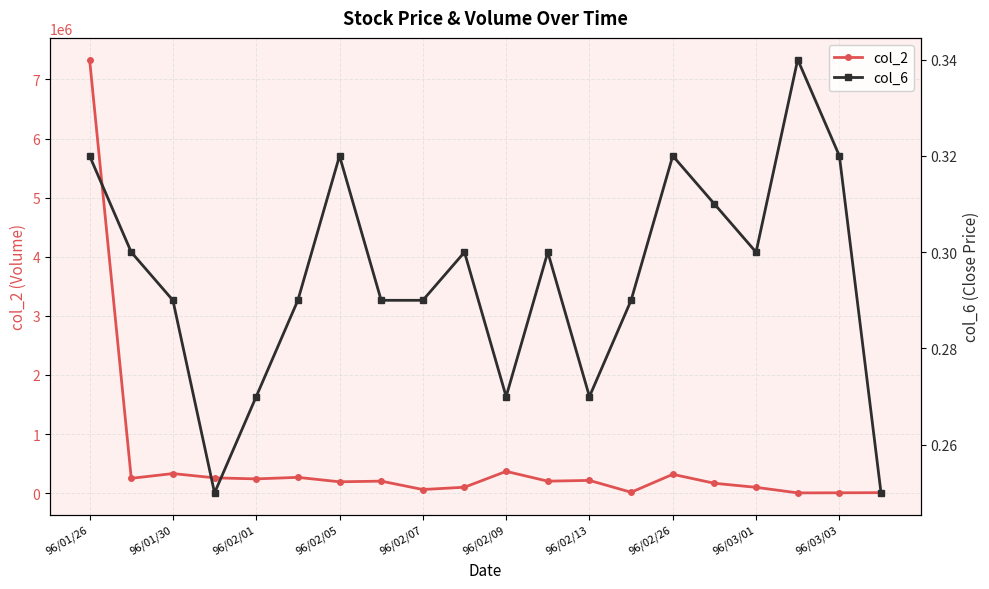

At which label is col_2 closest to 3669650?

96/02/09